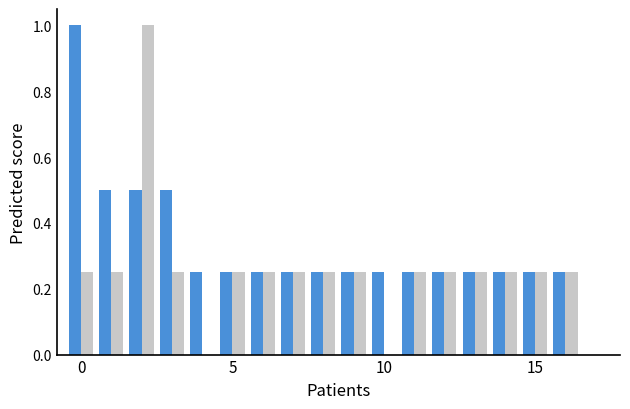

What is the greatest value displayed?

1.0